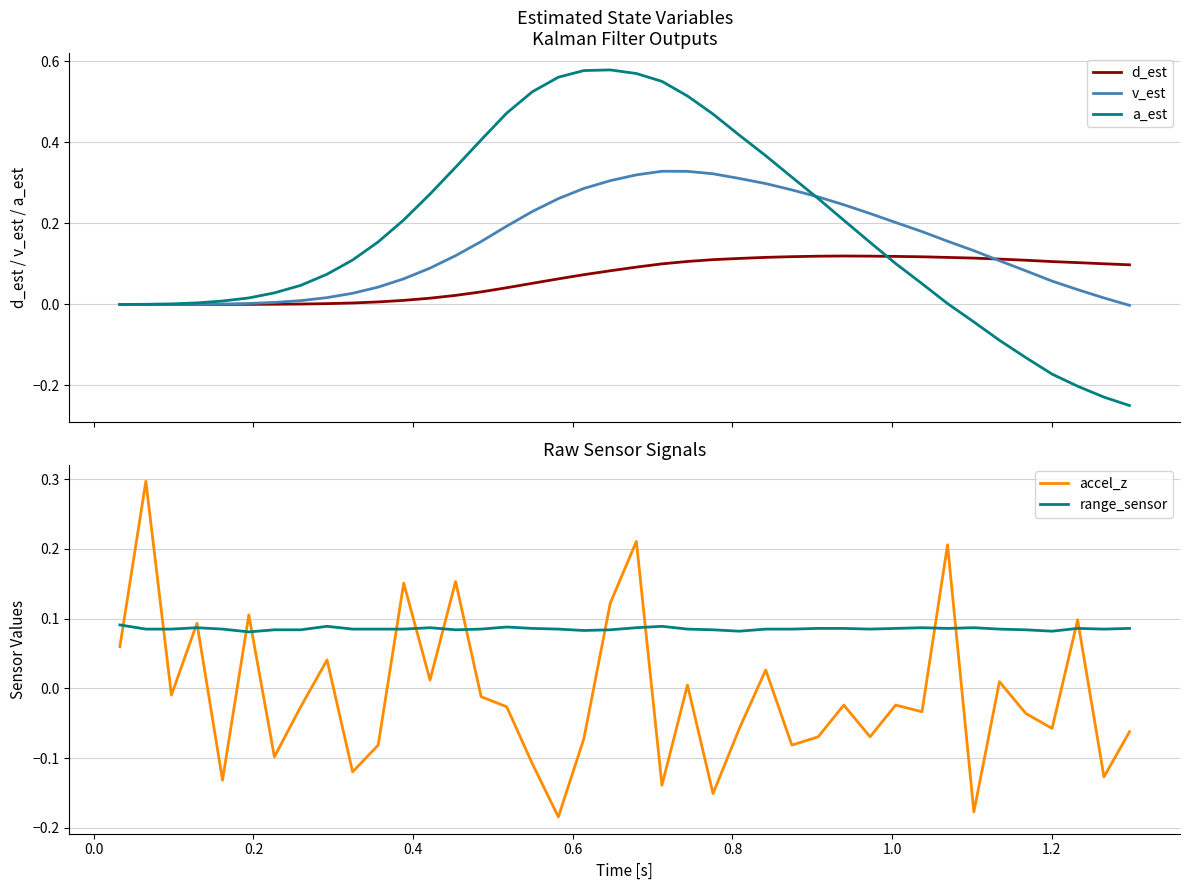

What is the value of the v_est point at the 13th from the left?

0.1